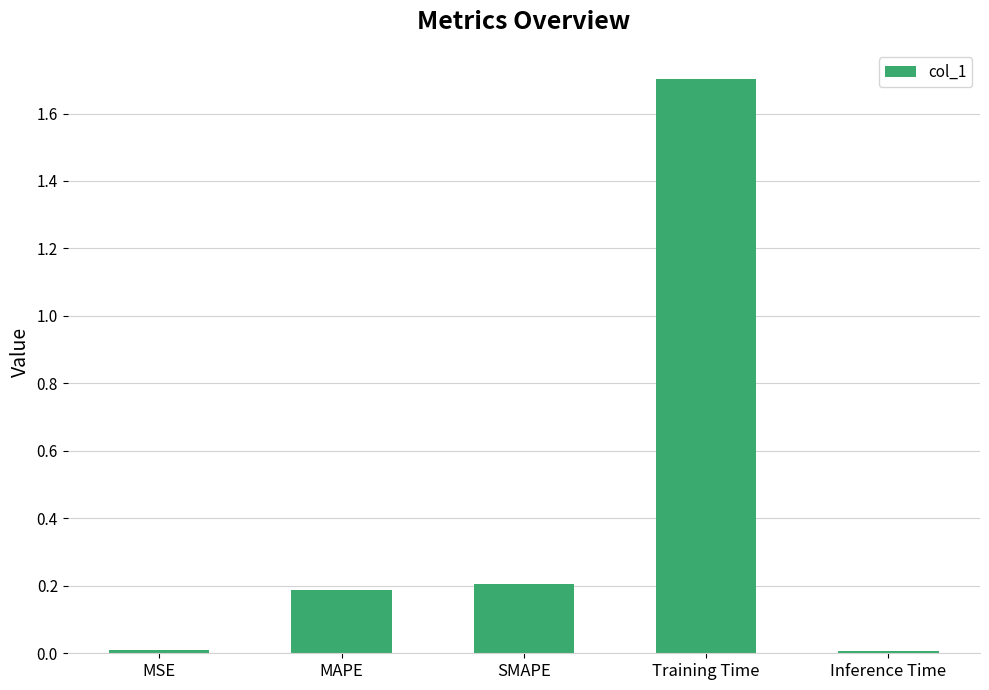

The chart shows a value of 1.7 at Training Time. True or false?

True